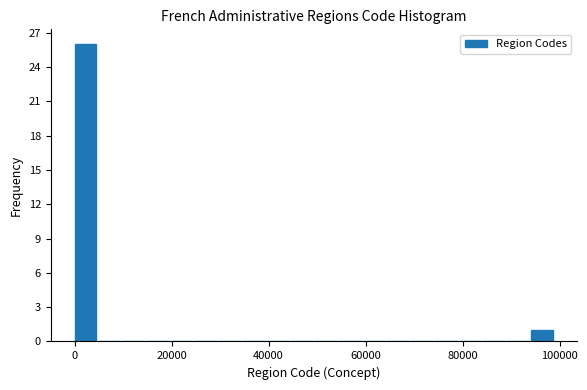

Around what value on the x-axis is the tallest bar? Give the approximate position of its centre, as read against the axis.

2000